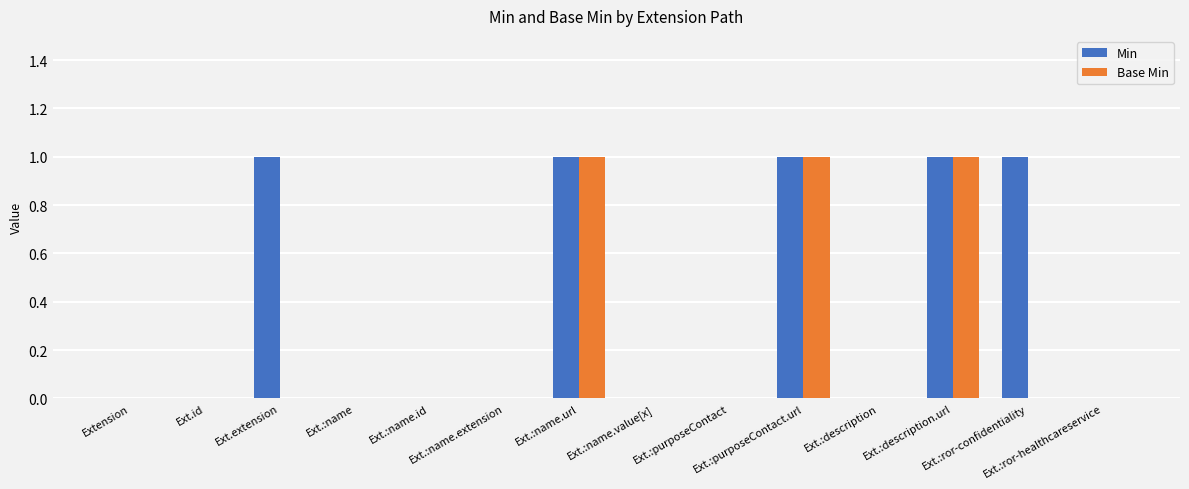

Which series has the largest total across all categories?

Min